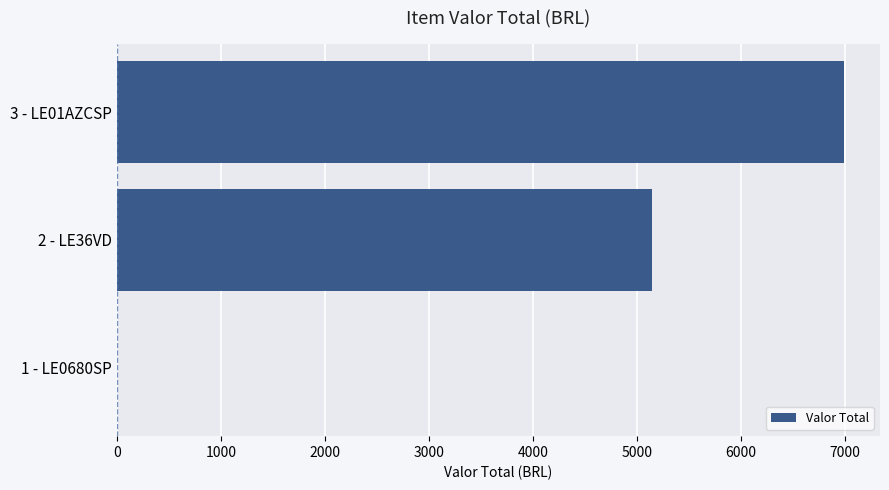

The value at 2 - LE36VD is 5148.0. True or false?

True